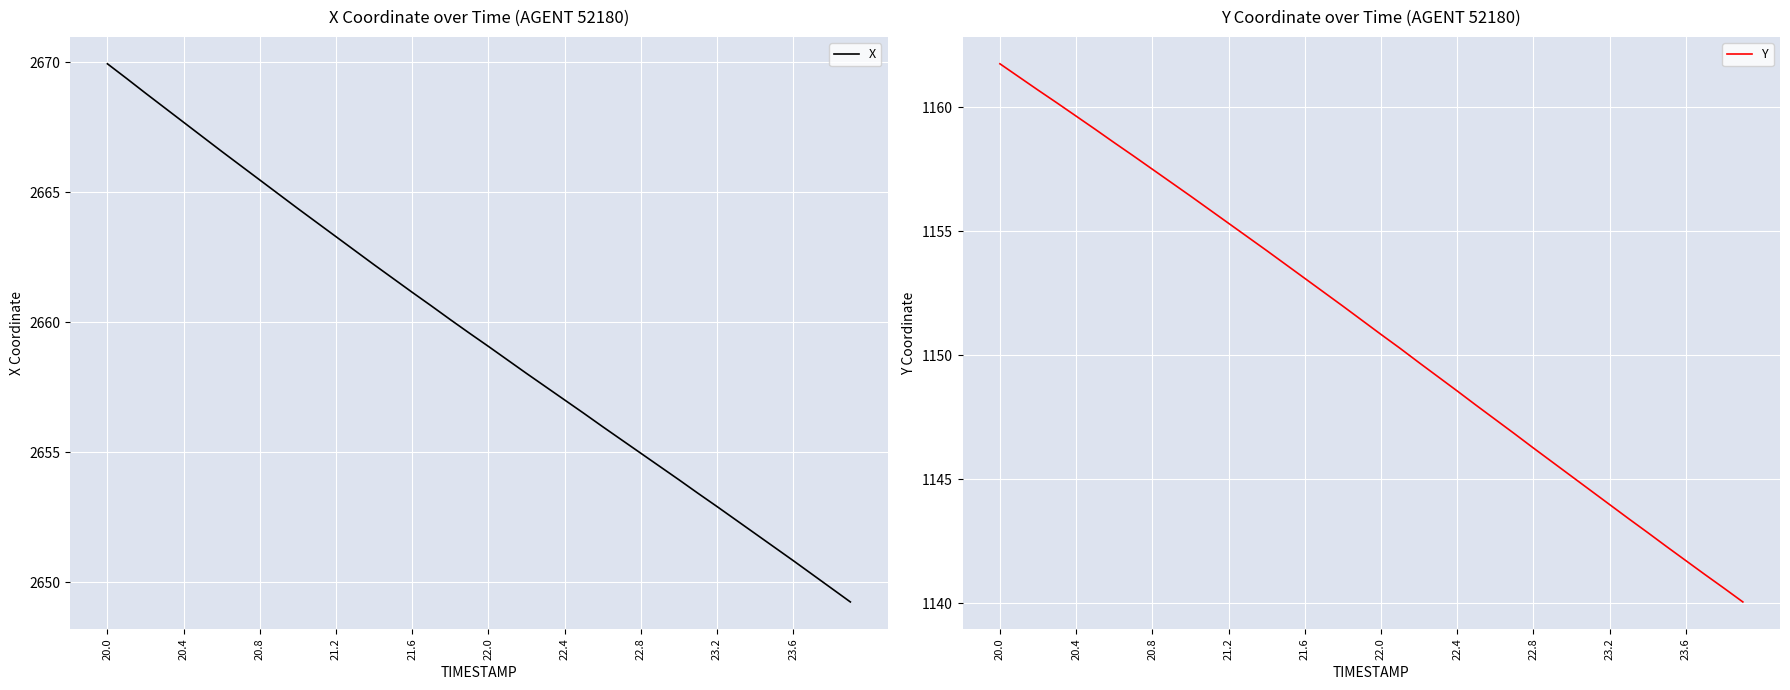

Reading right to left, what are all the values shown in this chart?

X: 2649.2	2649.8	2650.3	2650.8	2651.4	2651.9	2652.4	2652.9	2653.4	2653.9	2654.5	2655.0	2655.5	2656.0	2656.5	2657.0	2657.5	2658.0	2658.6	2659.1	2659.6	2660.1	2660.6	2661.2	2661.7	2662.2	2662.8	2663.3	2663.8	2664.4	2664.9	2665.5	2666.0	2666.6	2667.1	2667.7	2668.3	2668.8	2669.4	2669.9
Y: 1140.1	1140.6	1141.2	1141.7	1142.3	1142.9	1143.4	1144.0	1144.6	1145.1	1145.7	1146.3	1146.8	1147.4	1148.0	1148.6	1149.1	1149.7	1150.3	1150.8	1151.4	1152.0	1152.5	1153.1	1153.7	1154.2	1154.8	1155.3	1155.9	1156.4	1157.0	1157.5	1158.0	1158.6	1159.1	1159.7	1160.2	1160.7	1161.2	1161.8